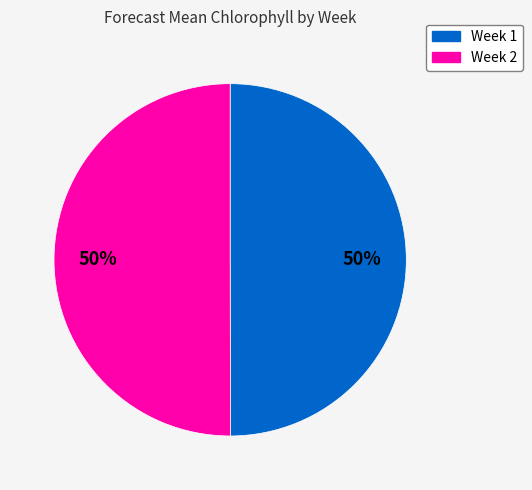

Is it true that Week 1 is 50% of the pie?

True